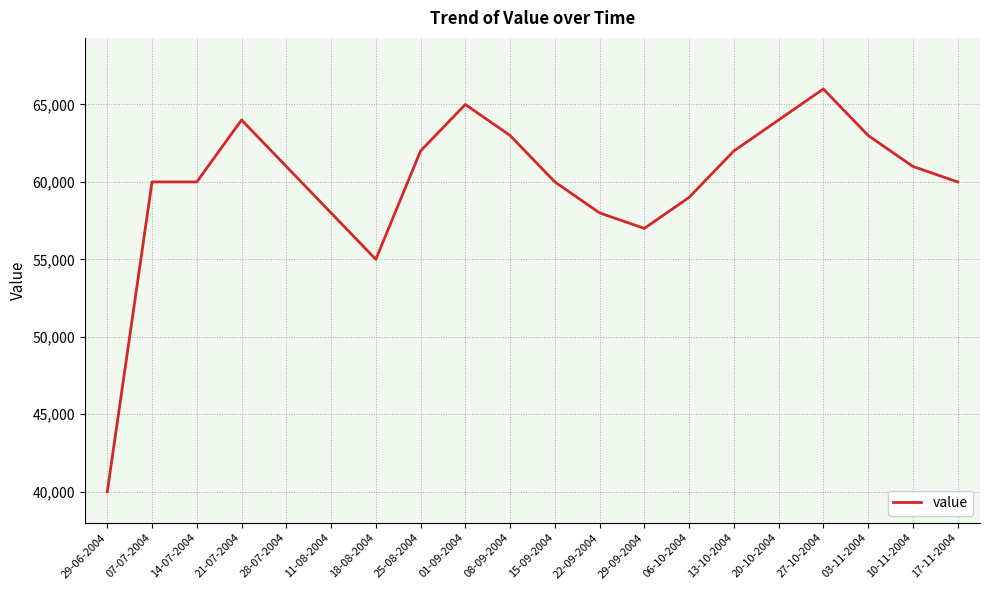

Reading left to right, transcribe all the data shown in this chart.

40000	60000	60000	64000	61000	58000	55000	62000	65000	63000	60000	58000	57000	59000	62000	64000	66000	63000	61000	60000